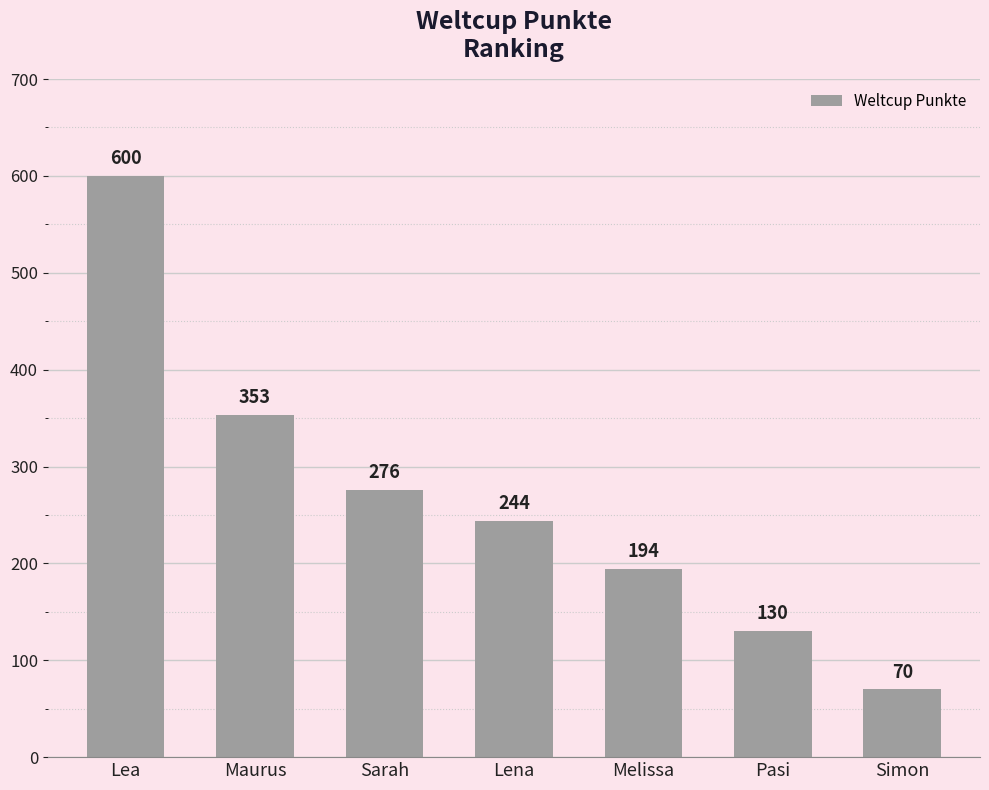

List the labels in order of value, smallest first.

Simon, Pasi, Melissa, Lena, Sarah, Maurus, Lea